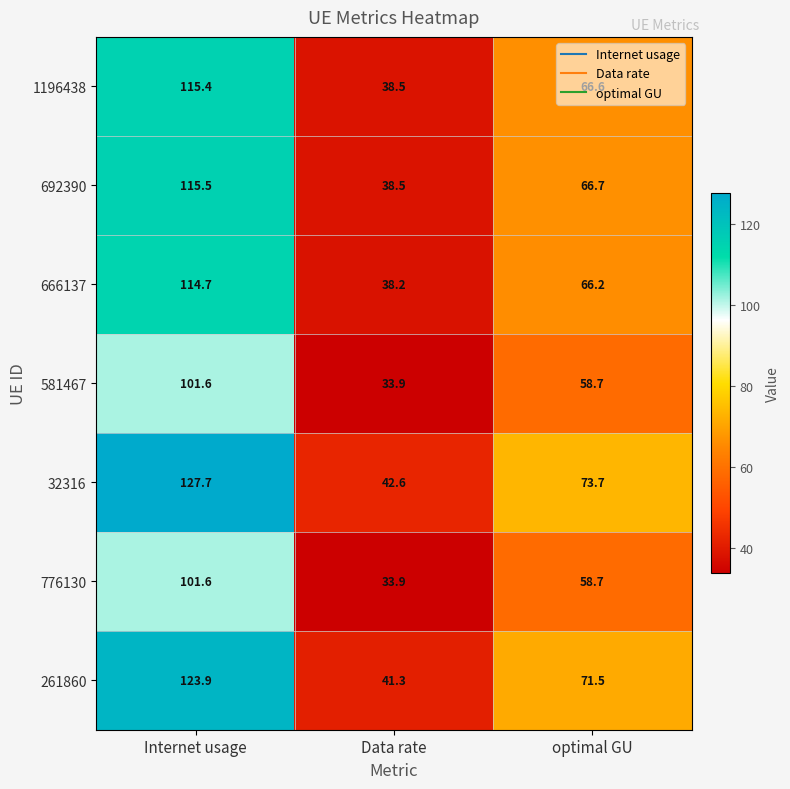

Which series has the widest spread of values?

32316